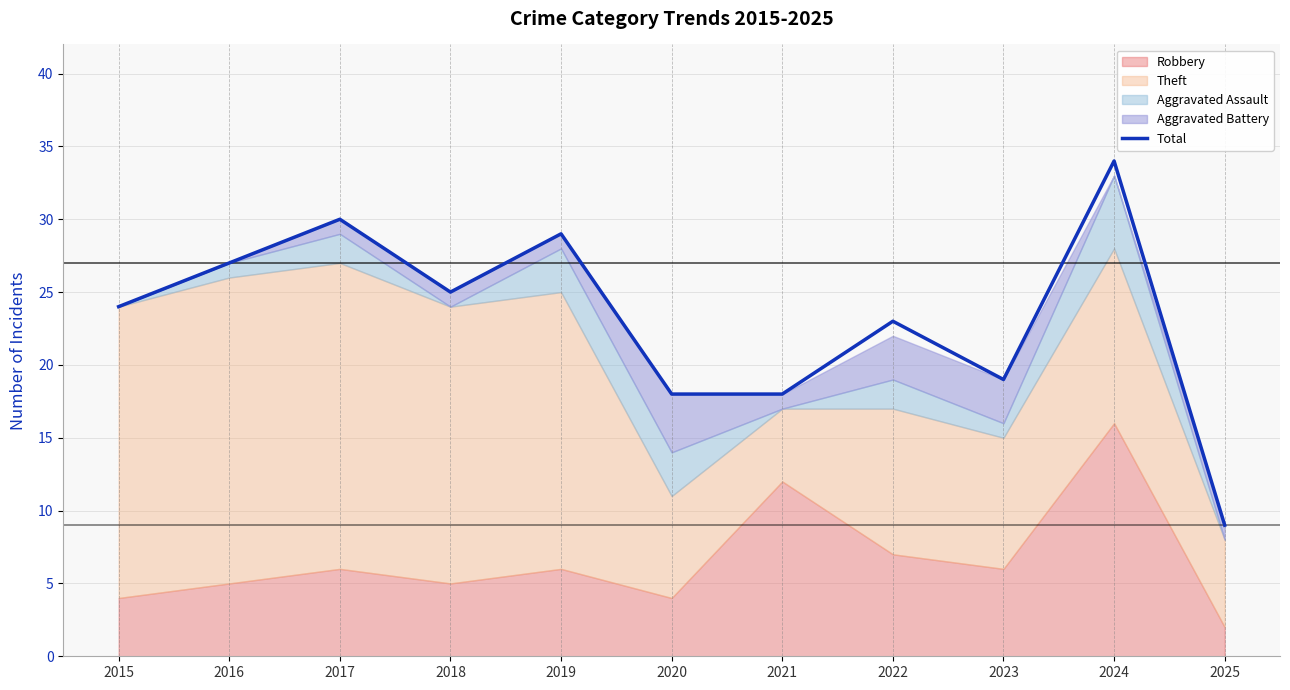

What is the maximum value shown in the chart?

34